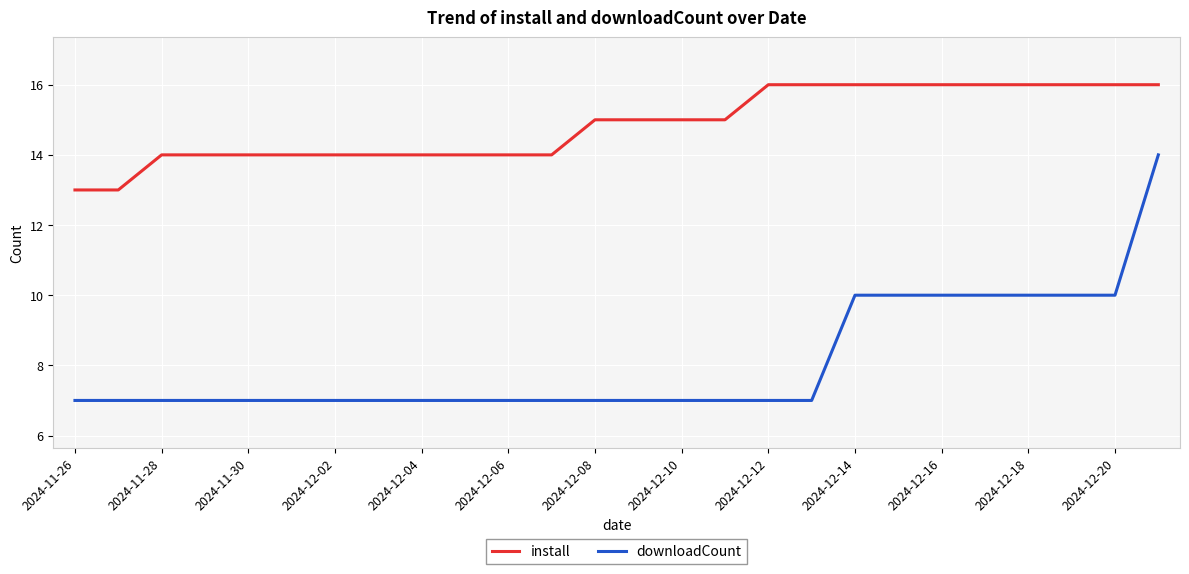

True or false: downloadCount and install cross at least once.

False